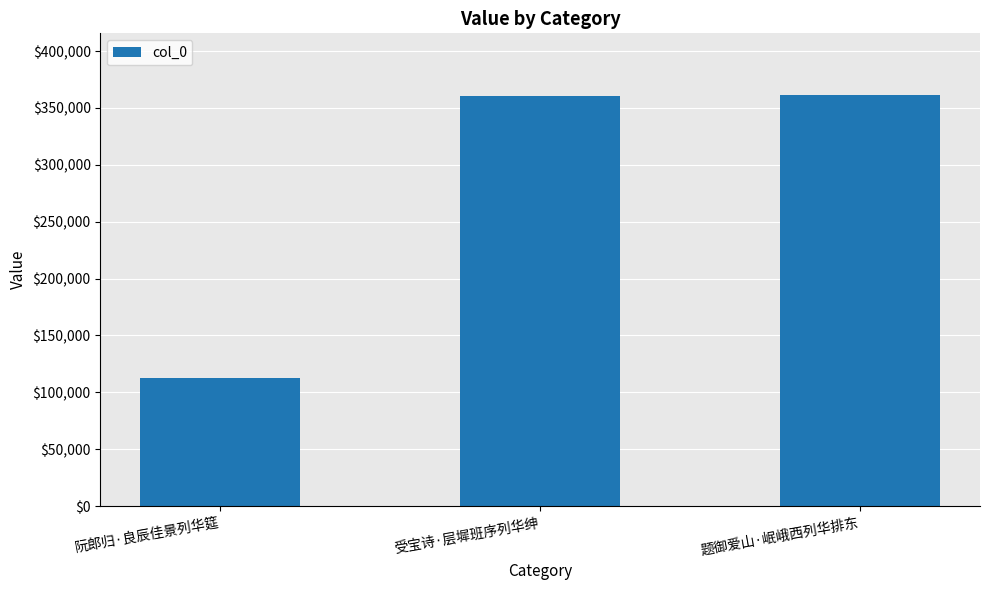

Does the chart contain stacked bars?

No